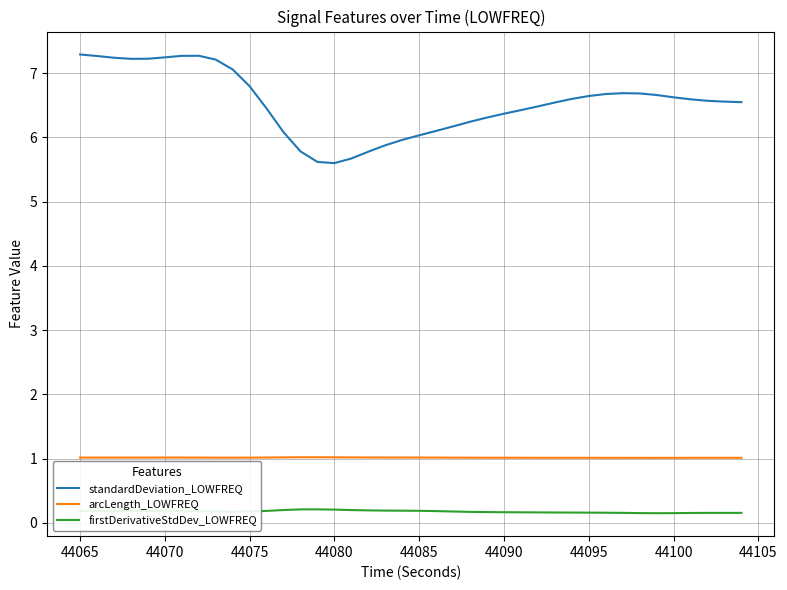

Which series has the largest range (max minus min)?

standardDeviation_LOWFREQ